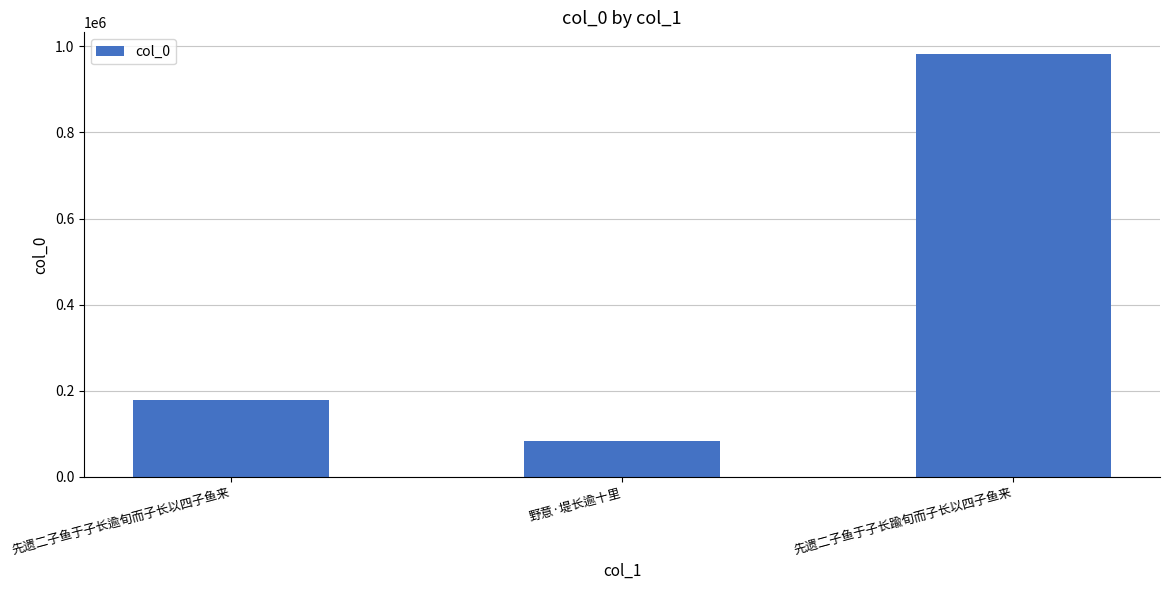

What is the label of the 1st bar from the left?

先遗二子鱼于子长逾旬而子长以四子鱼来